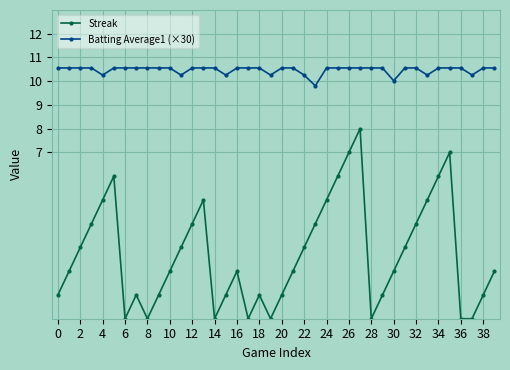

What is the difference between the maximum and second lowest values in the Batting Average1 (×30) series?

0.5